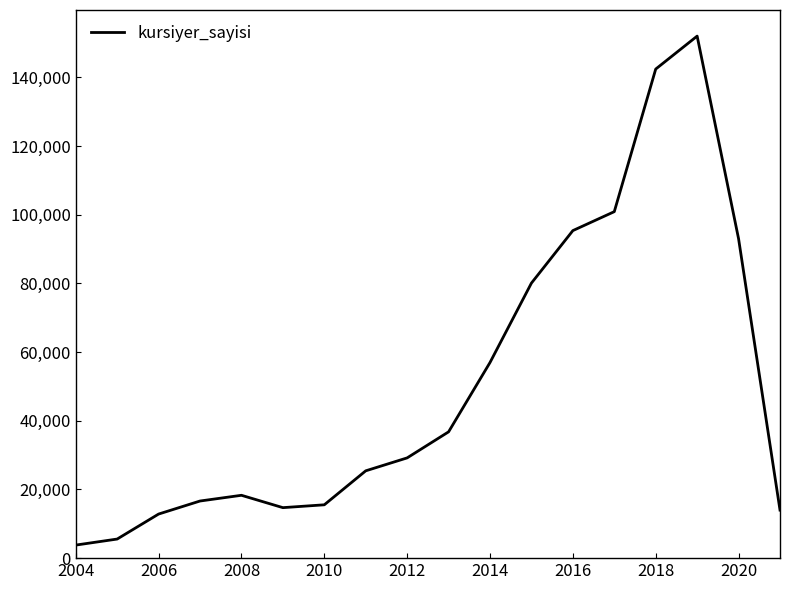

What is the difference between the maximum and minimum values?

148224